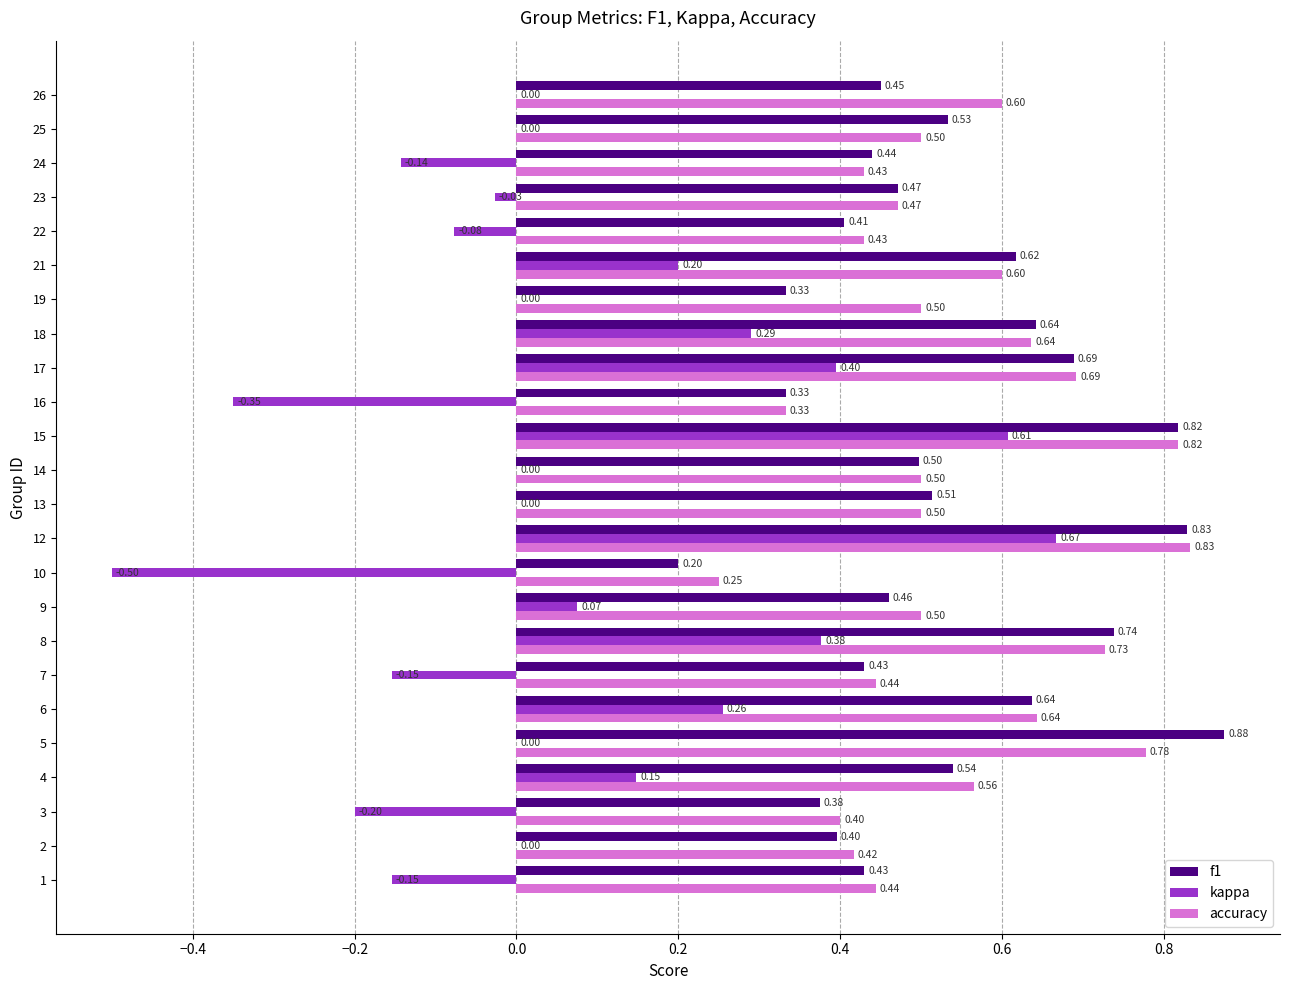

What is the sum of all accuracy values?

13.0